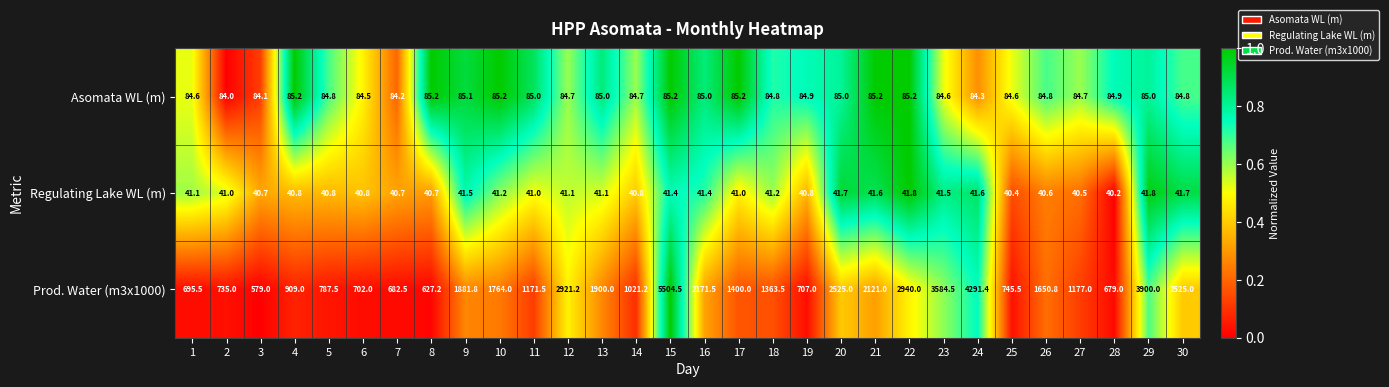

What is the difference between the Asomata WL (m) values at 25 and 17?

0.6